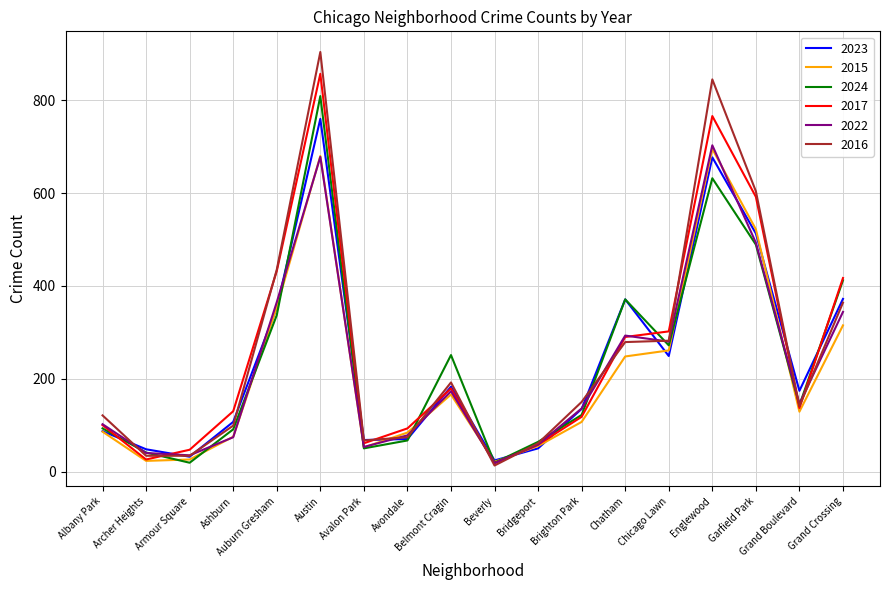

At which category does the chart reach its peak across all series?

Austin